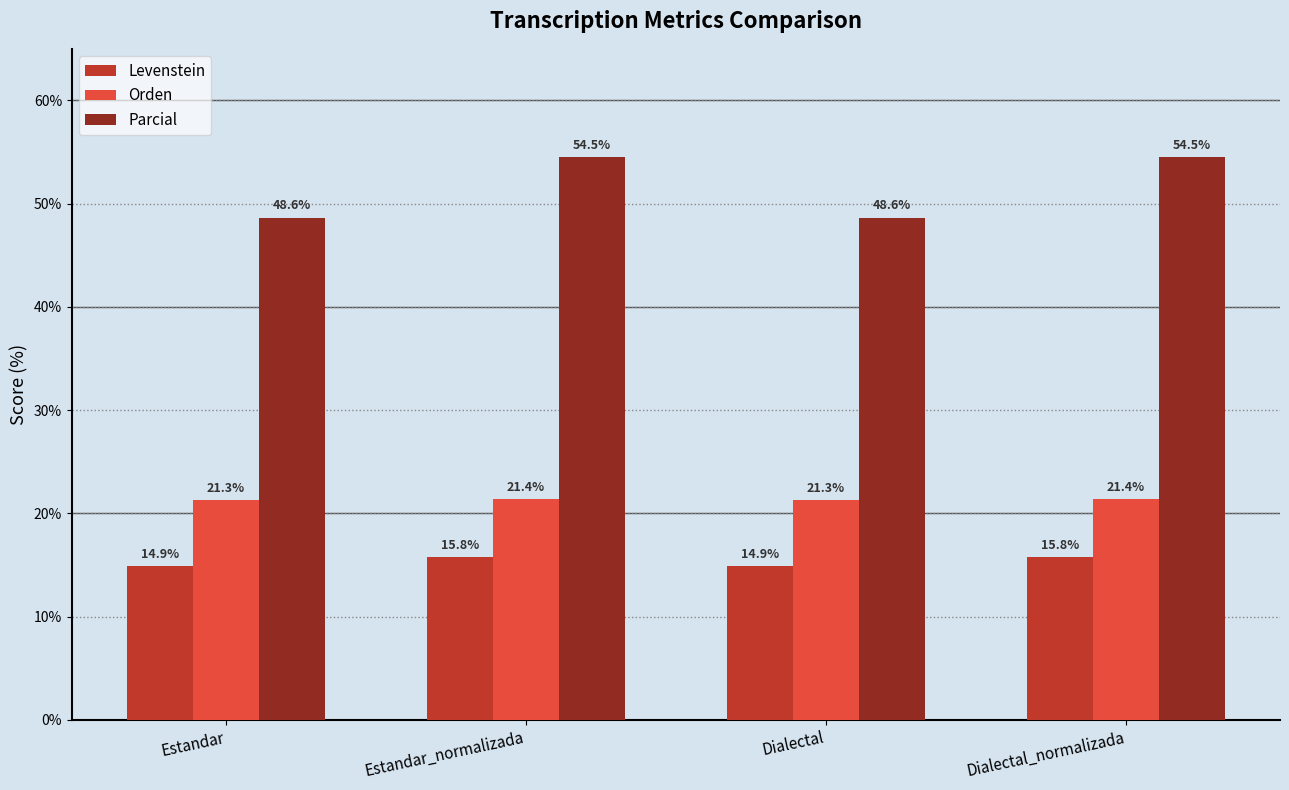

At which label does Parcial first exceed 54?

Estandar_normalizada